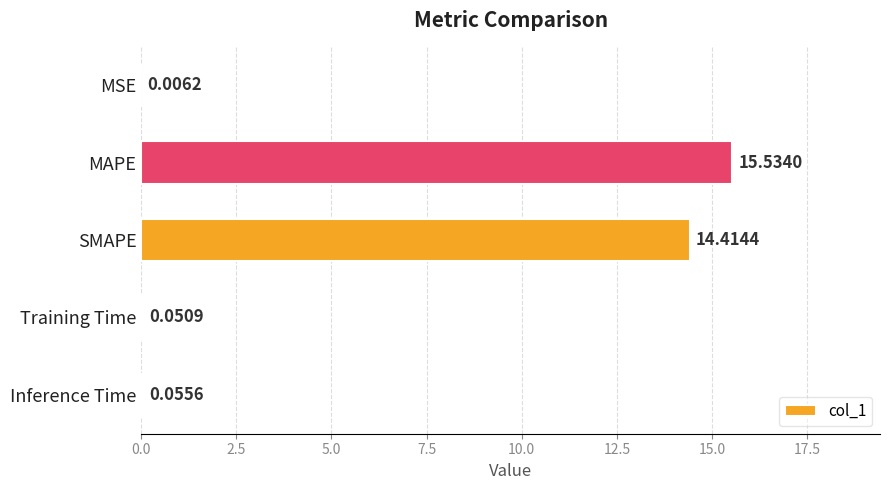

What is the change in value from MSE to MAPE?

+15.5